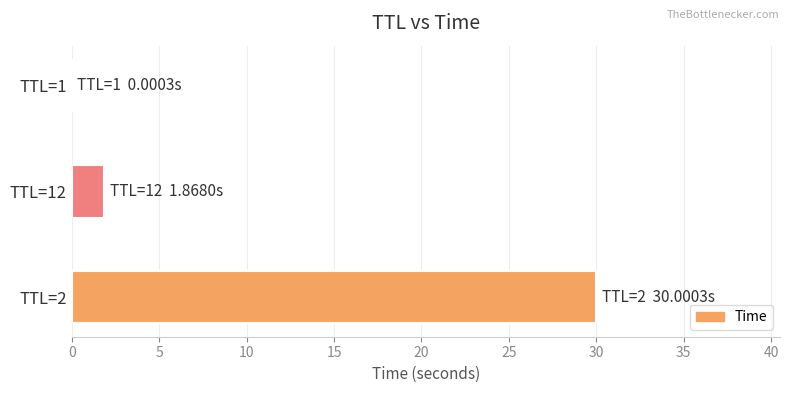

How many series are shown in this chart?

1